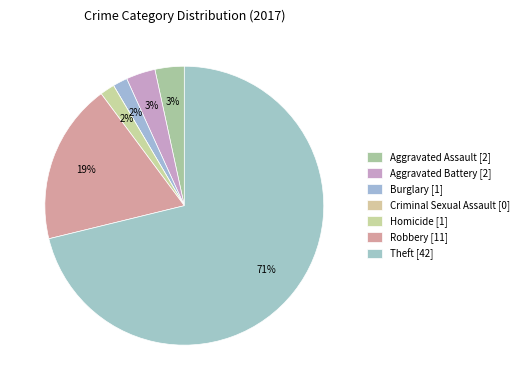

Which slice is the largest?

Theft